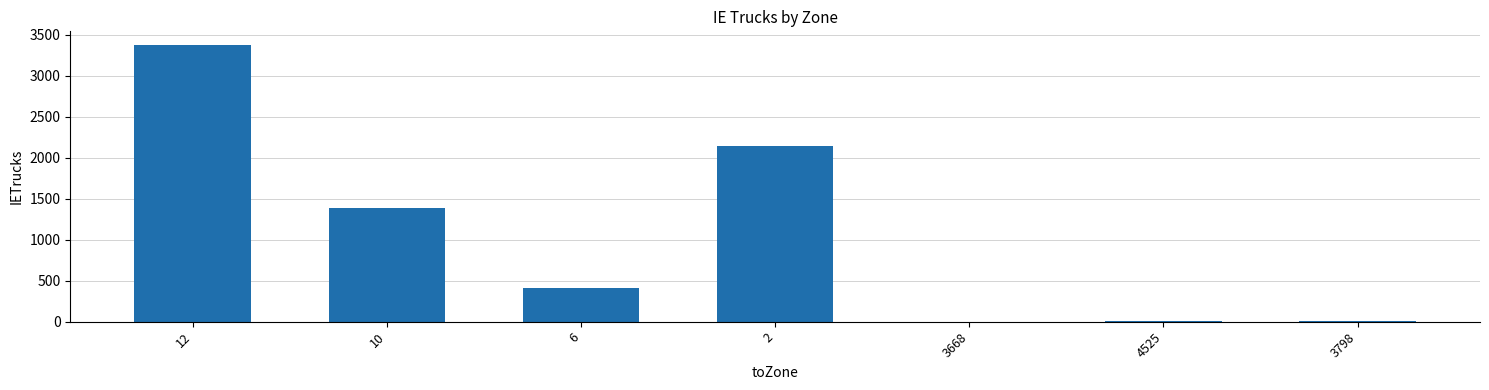

Is it true that the value at 12 is 1297.0?

False